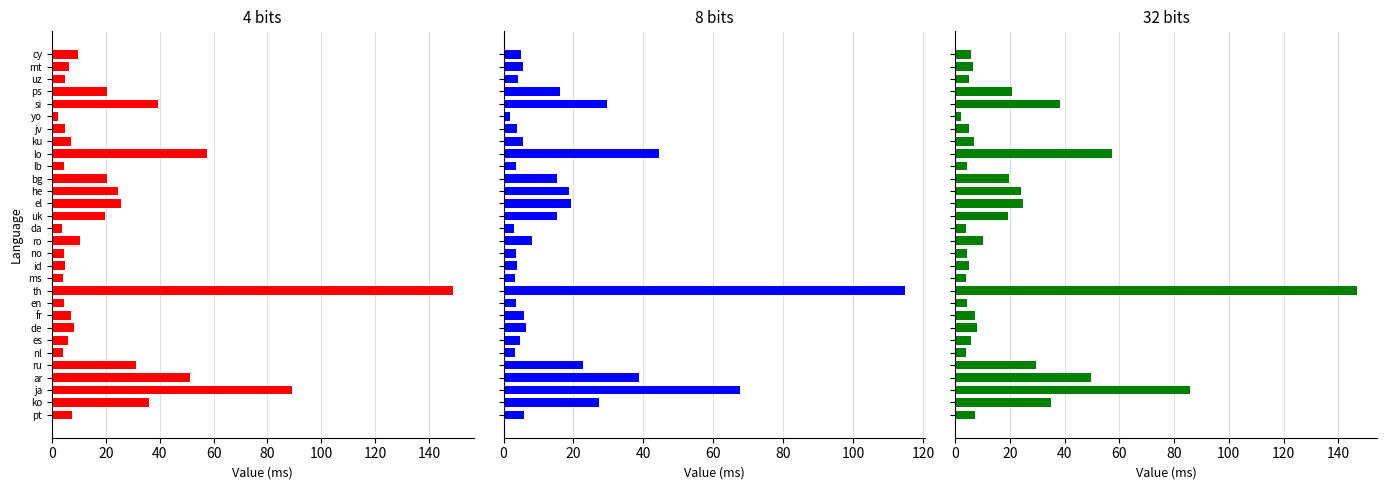

What is the value of the 8 bits bar at the 29th from the left?

27.2